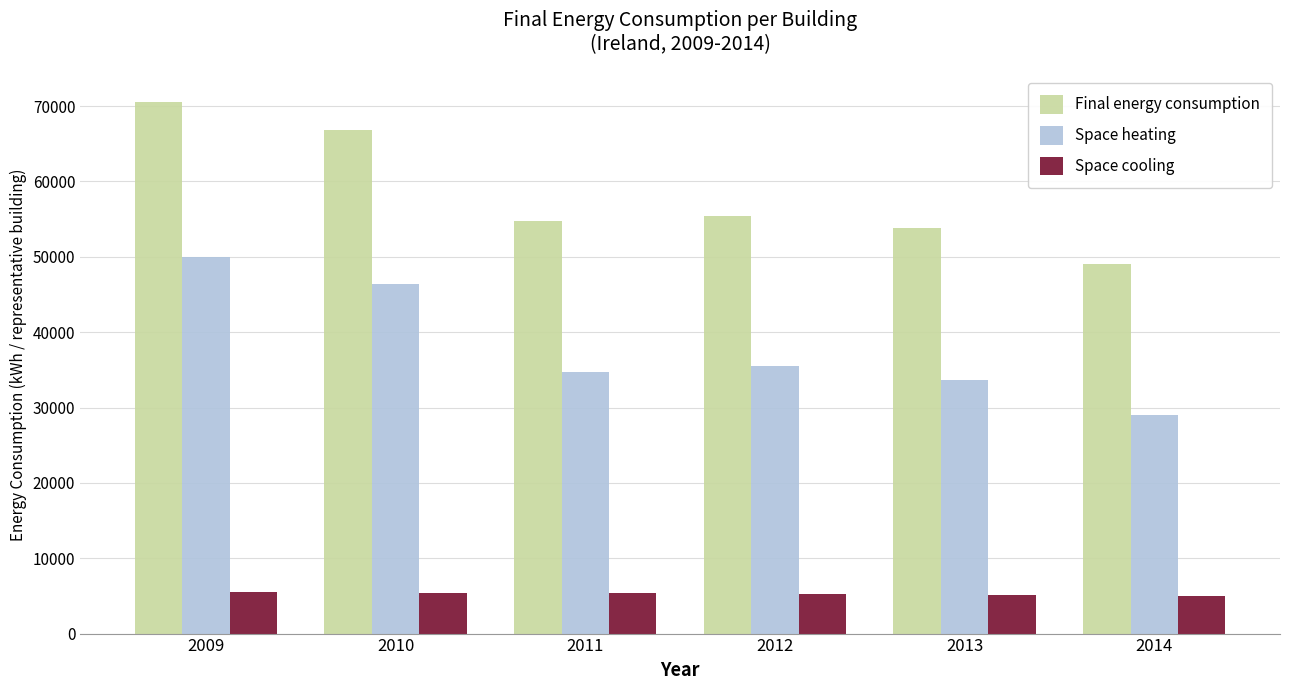

Which series has the widest spread of values?

Final energy consumption